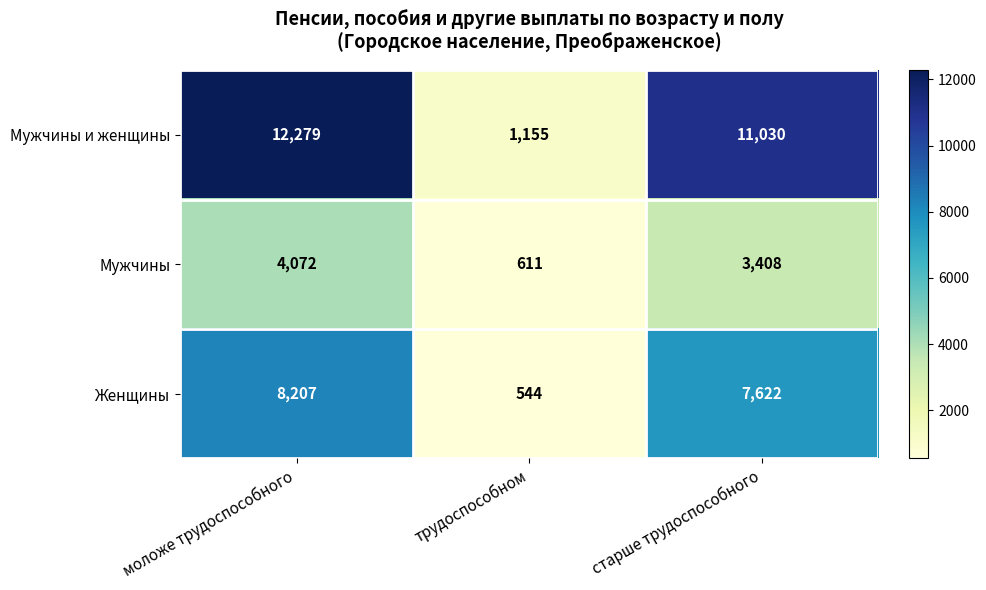

Which category has the lowest value across all series?

трудоспособном